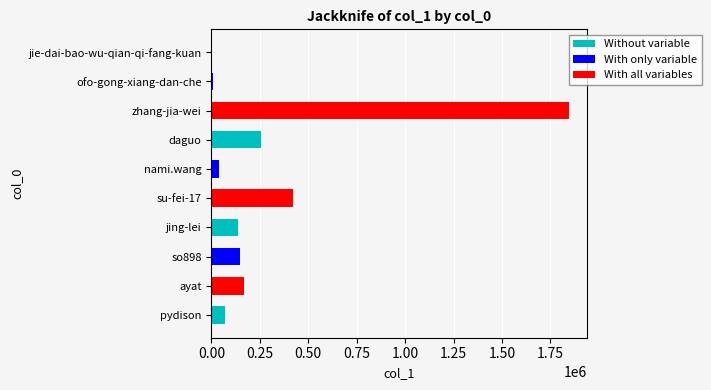

What is the approximate value at pydison?

69016